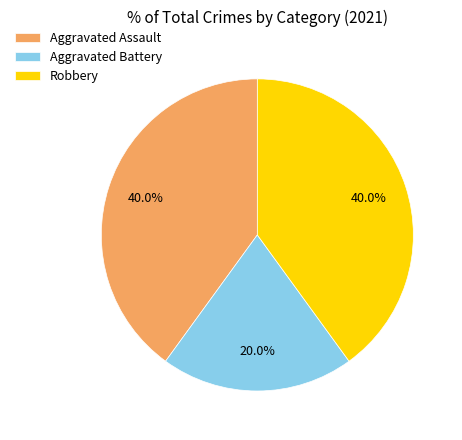

Which category has the smallest portion of the pie?

Aggravated Battery